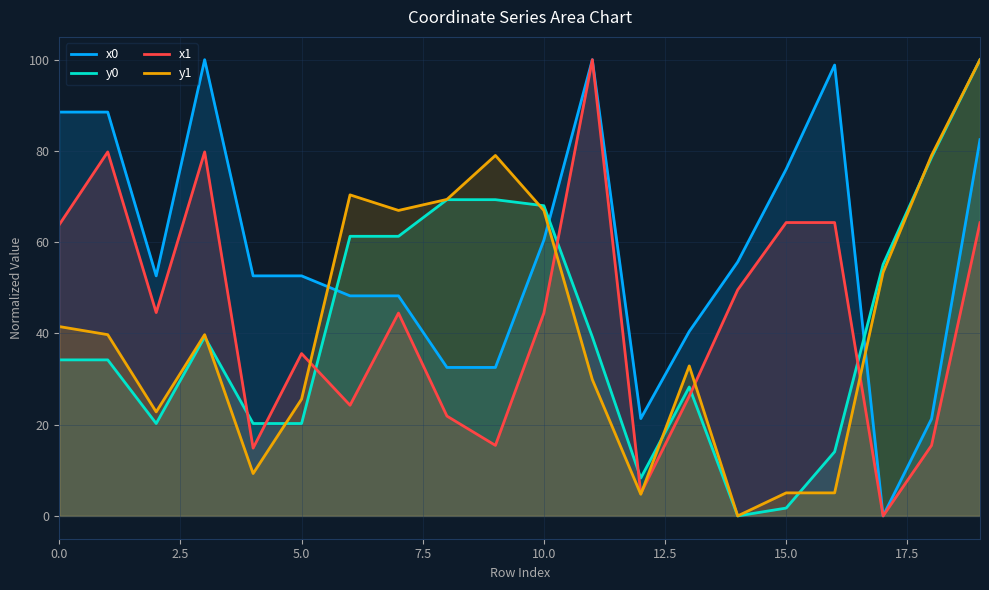

What is the difference between the maximum and minimum values in the x1 series?

100.0